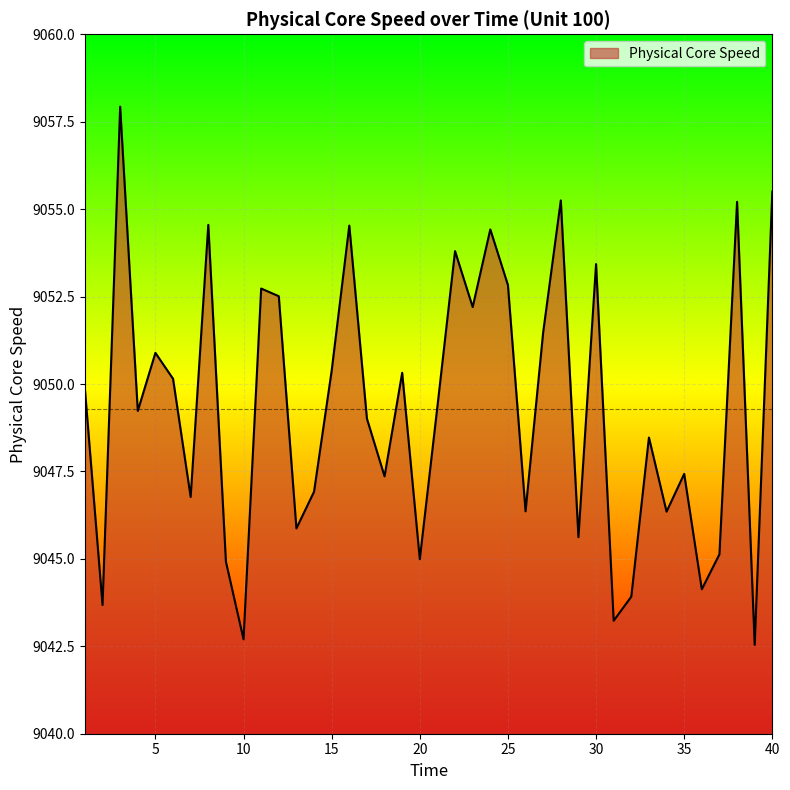

What is the greatest value displayed?

9057.9